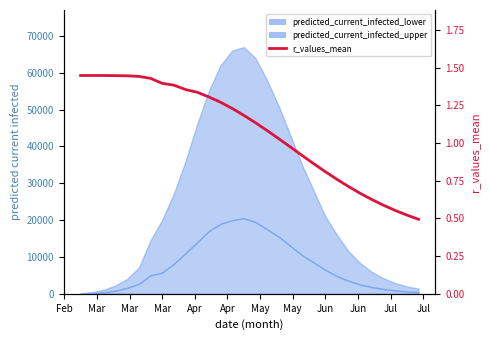

The value at Apr is 1.4. True or false?

True